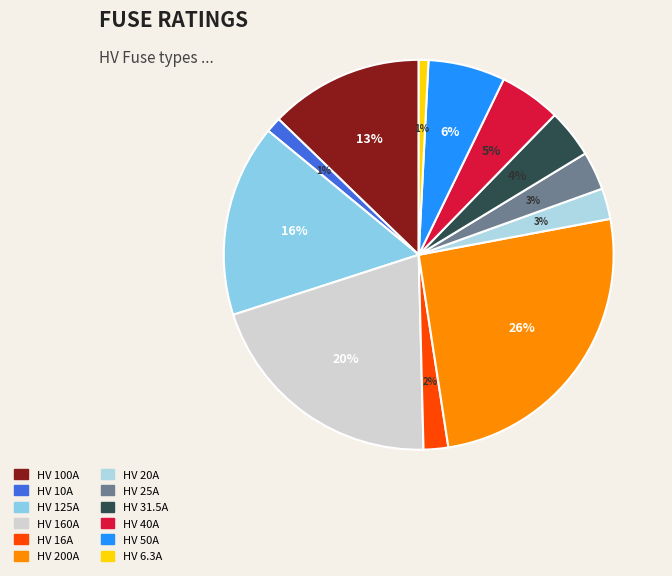

Does HV 10A represent more than half of the total?

No